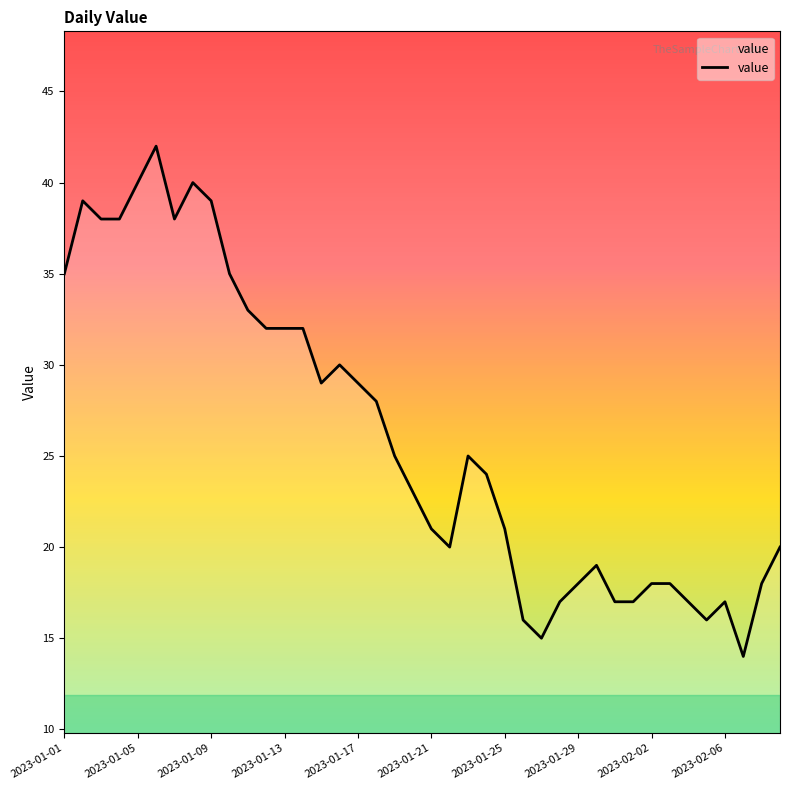

What is the difference between the maximum and minimum values?

28